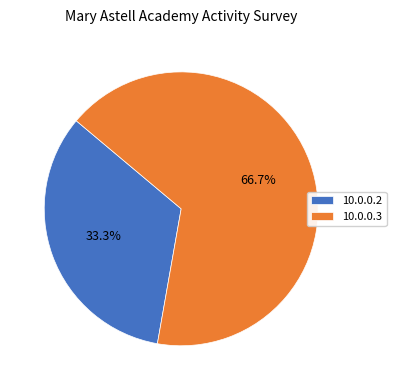

Which slice is the largest?

10.0.0.3